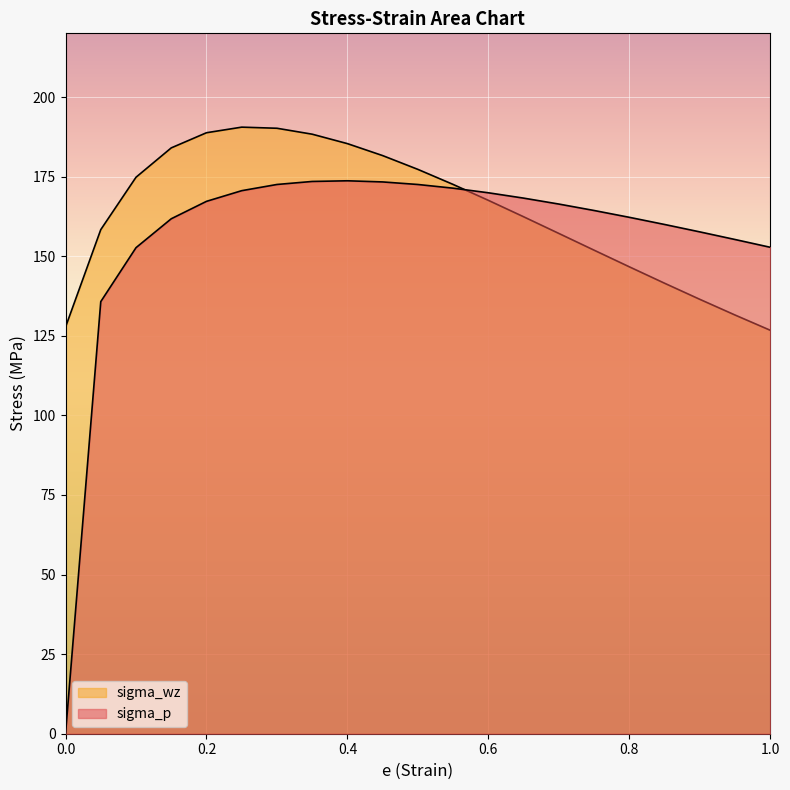

At which label does sigma_p reach its peak?

0.4